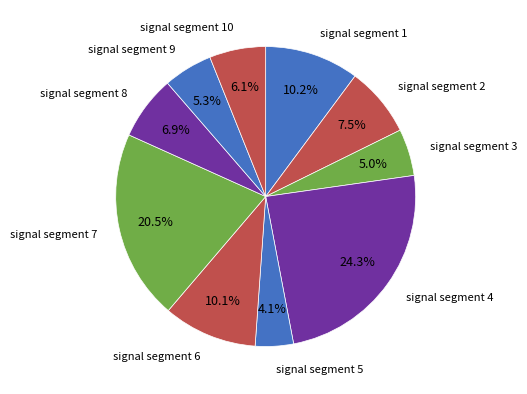

Does signal segment 10 account for over 50% of the chart?

No